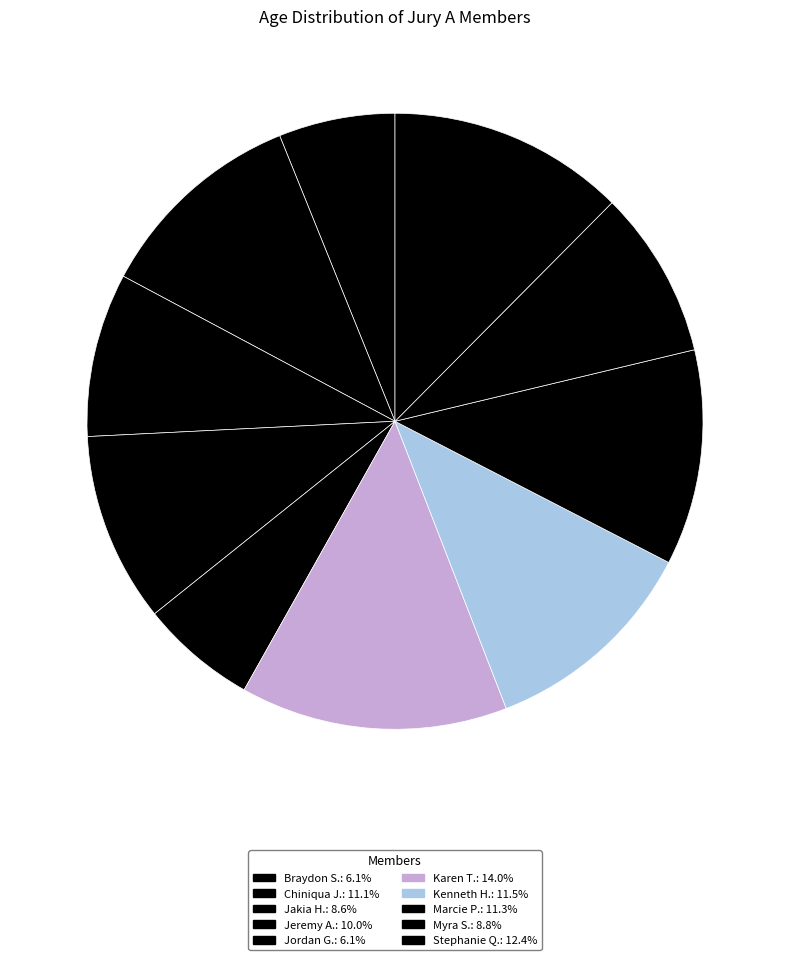

To the nearest percent, what is the difference between the Karen T. and Marcie P. slice percentages?

3%